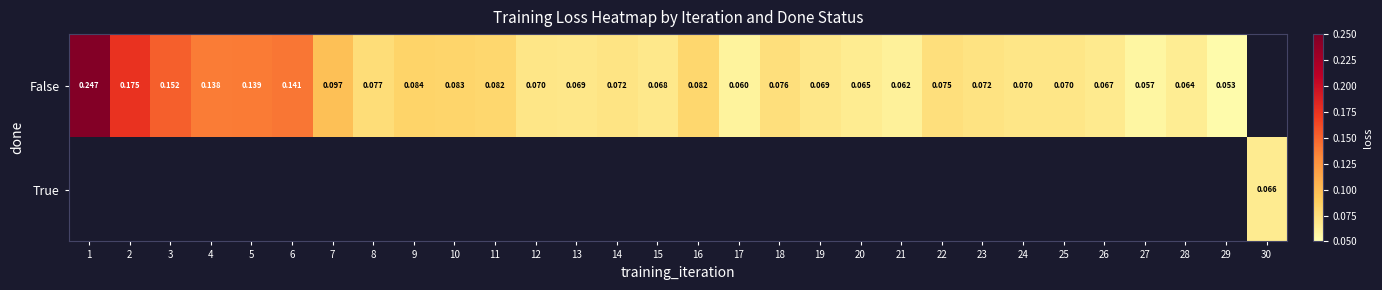

Which series changed the most between 10 and 11?

False